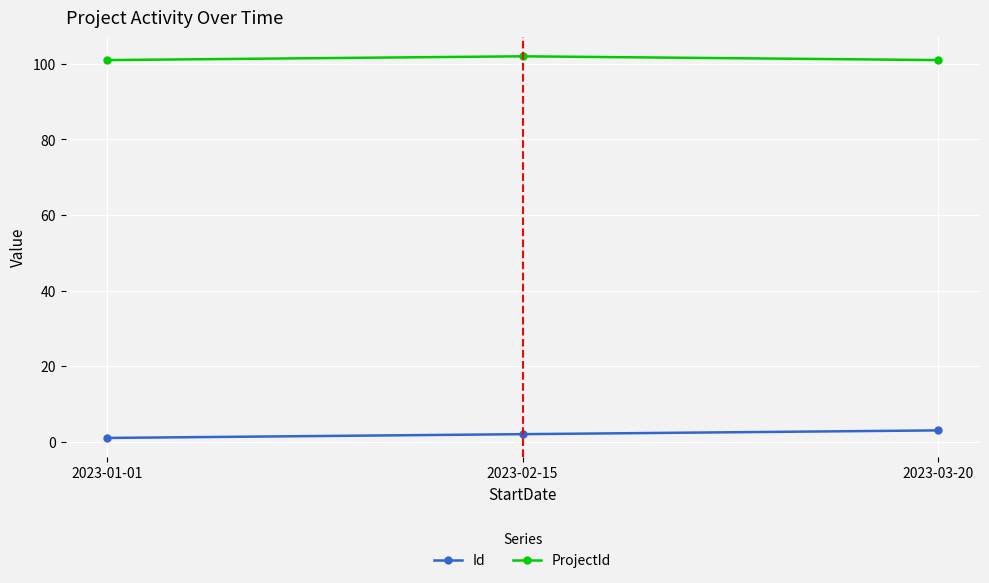

What position from the right is 2023-02-15?

2